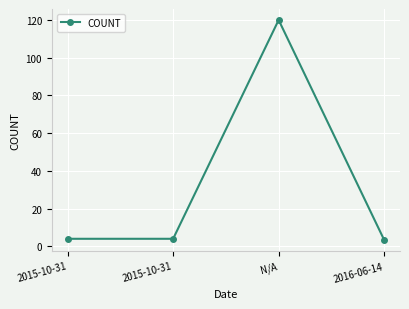

How many lines are shown in the chart?

1